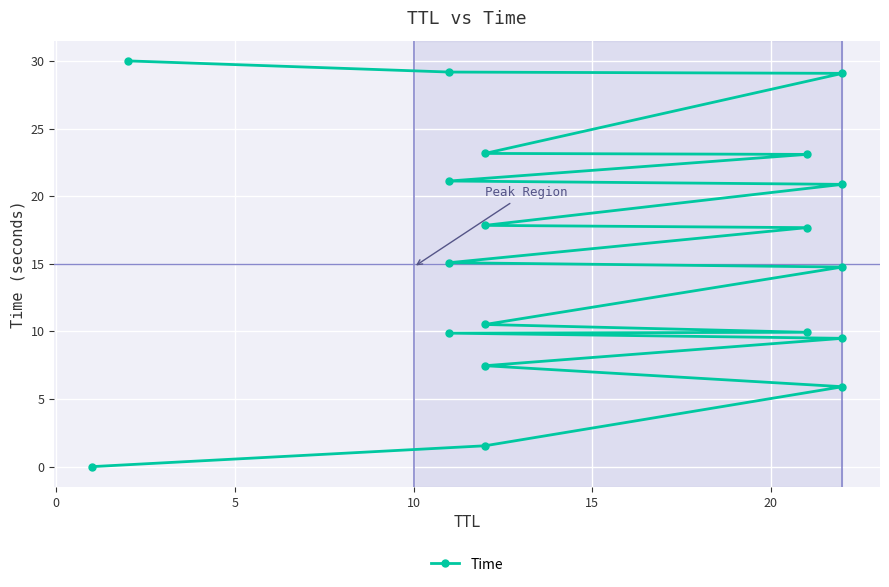

Reading left to right, what are all the values shown in this chart?

0.0	1.5	5.9	7.5	9.5	9.9	9.9	10.5	14.8	15.1	17.7	17.8	20.9	21.1	23.1	23.2	29.1	29.2	30.0